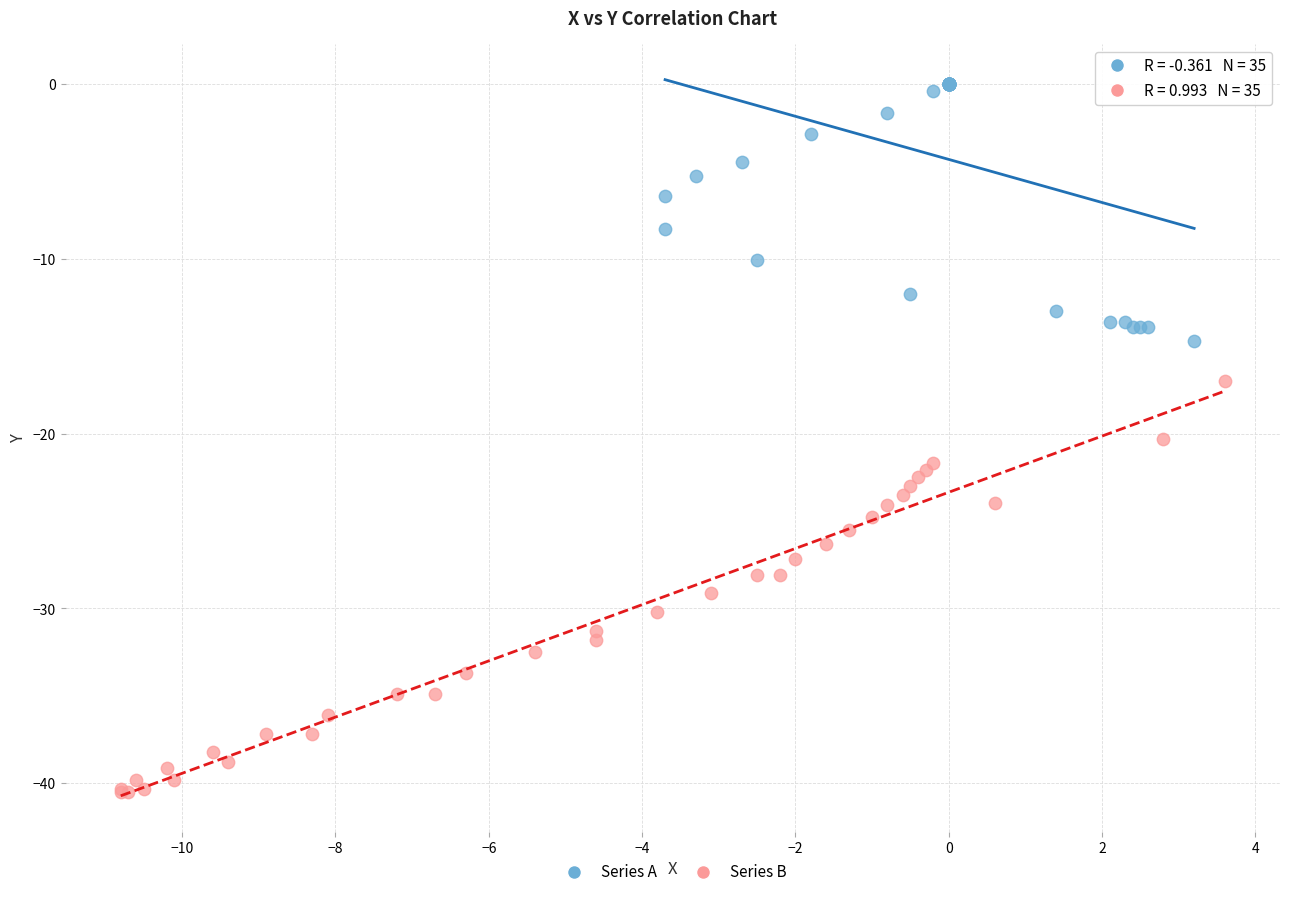

Which series reaches the minimum Y coordinate?

Series B